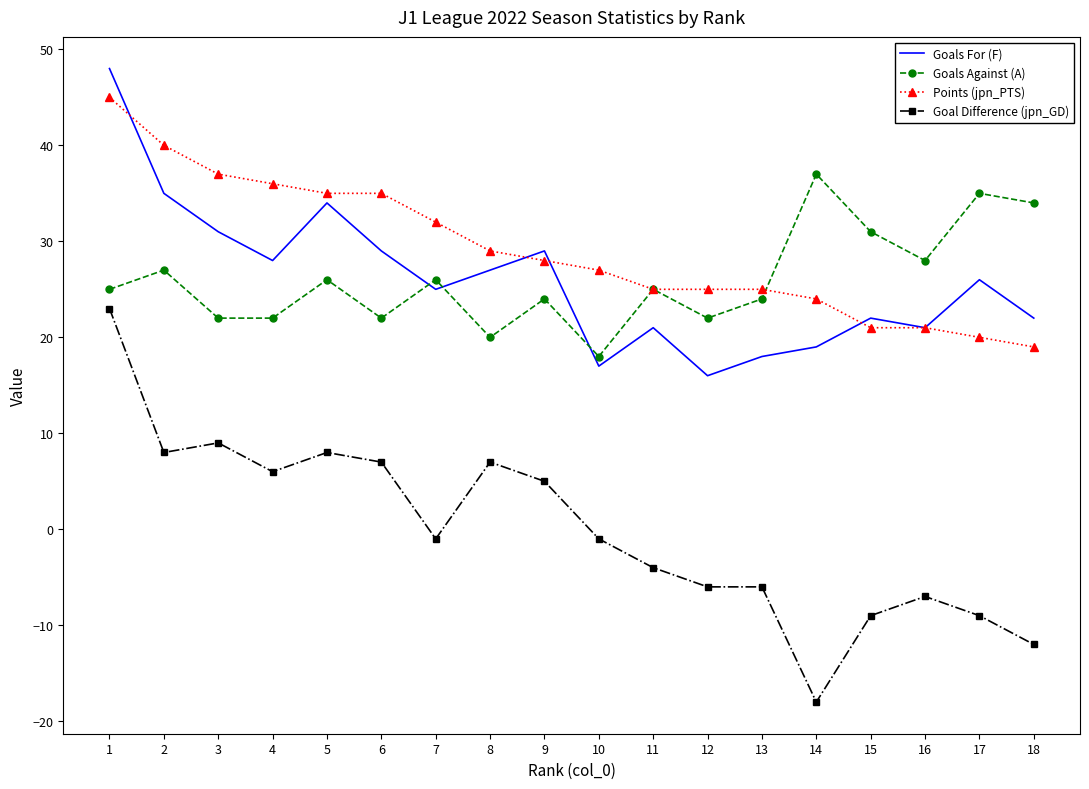

Which category has the lowest value across all series?

14